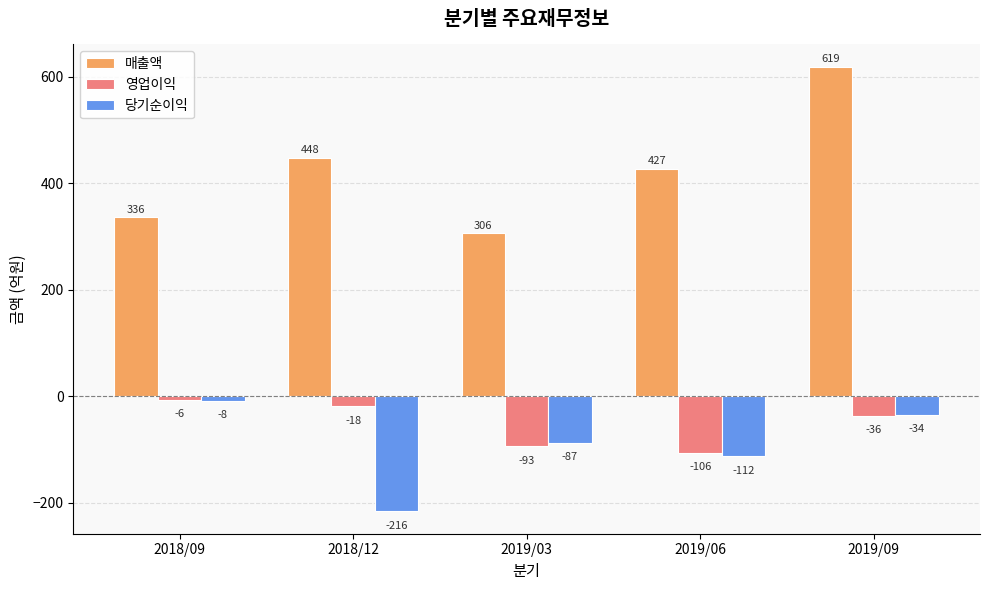

The 매출액 series shows 145 at 2019/06. True or false?

False